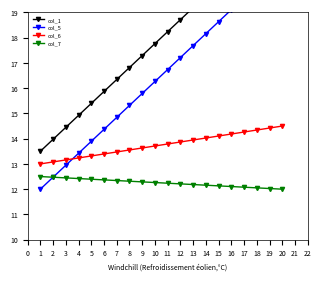

Reading right to left, what are all the values shown in this chart?

col_1: 22.5	22.0	21.6	21.1	20.6	20.1	19.7	19.2	18.7	18.2	17.8	17.3	16.8	16.3	15.9	15.4	14.9	14.4	14.0	13.5
col_5: 21.0	20.5	20.1	19.6	19.1	18.6	18.2	17.7	17.2	16.7	16.3	15.8	15.3	14.8	14.4	13.9	13.4	12.9	12.5	12.0
col_6: 14.5	14.4	14.3	14.3	14.2	14.1	14.0	13.9	13.9	13.8	13.7	13.6	13.6	13.5	13.4	13.3	13.2	13.2	13.1	13.0
col_7: 12.0	12.0	12.1	12.1	12.1	12.1	12.2	12.2	12.2	12.2	12.3	12.3	12.3	12.3	12.4	12.4	12.4	12.4	12.5	12.5